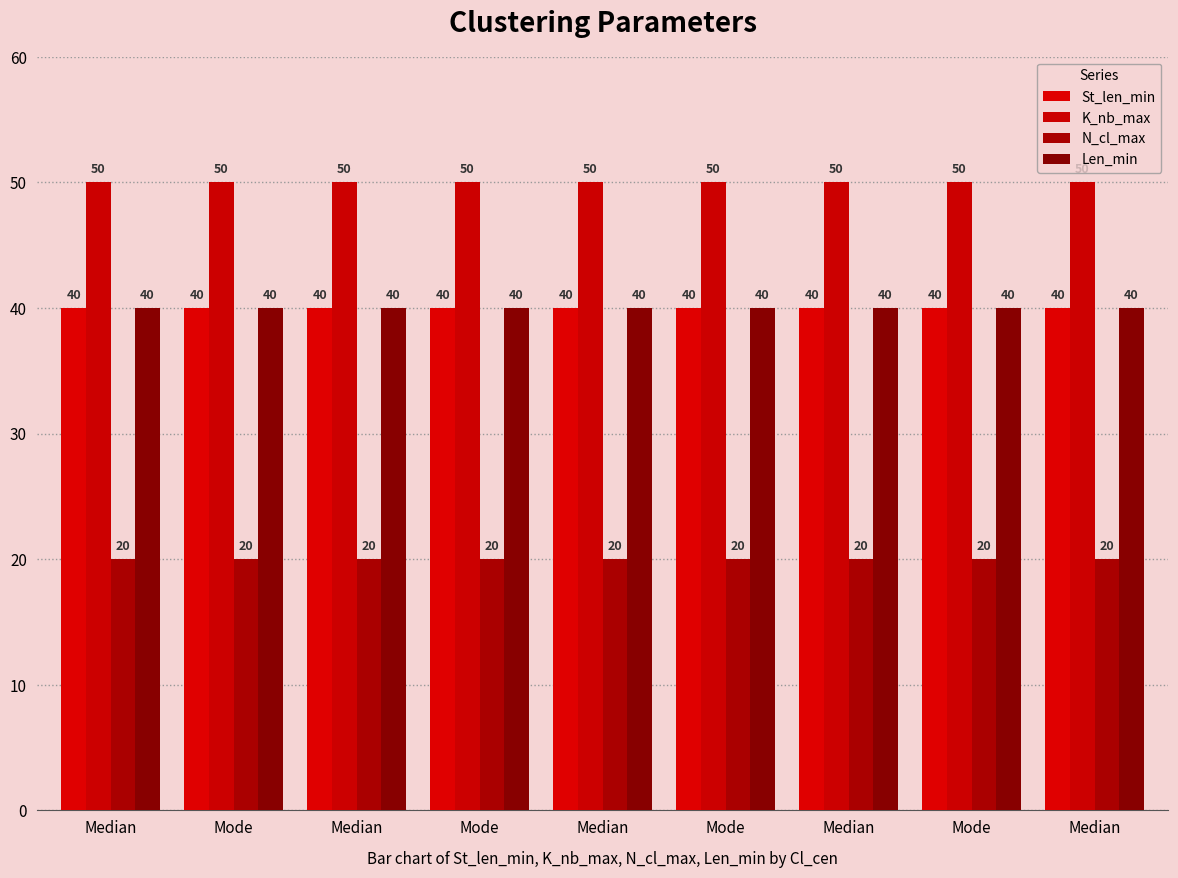

What is the label of the 2nd bar from the left?

Mode